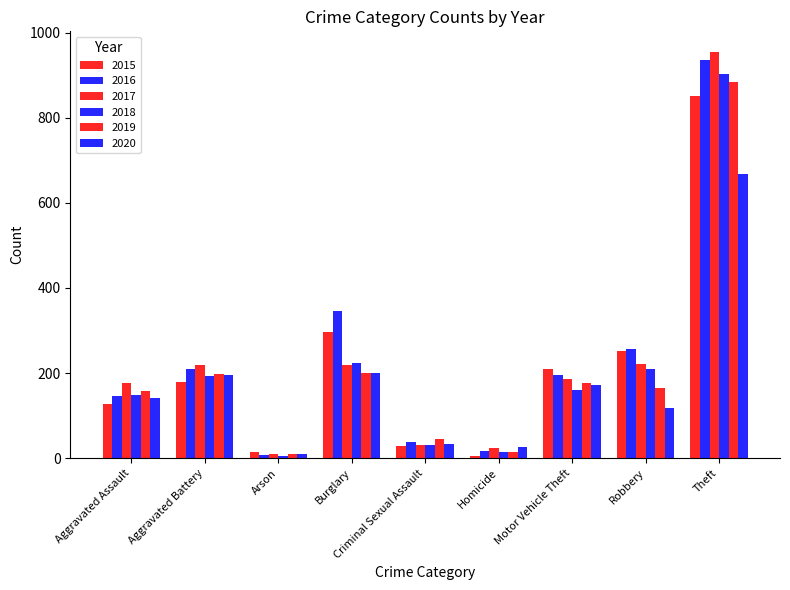

How many distinct data groups are displayed?

6